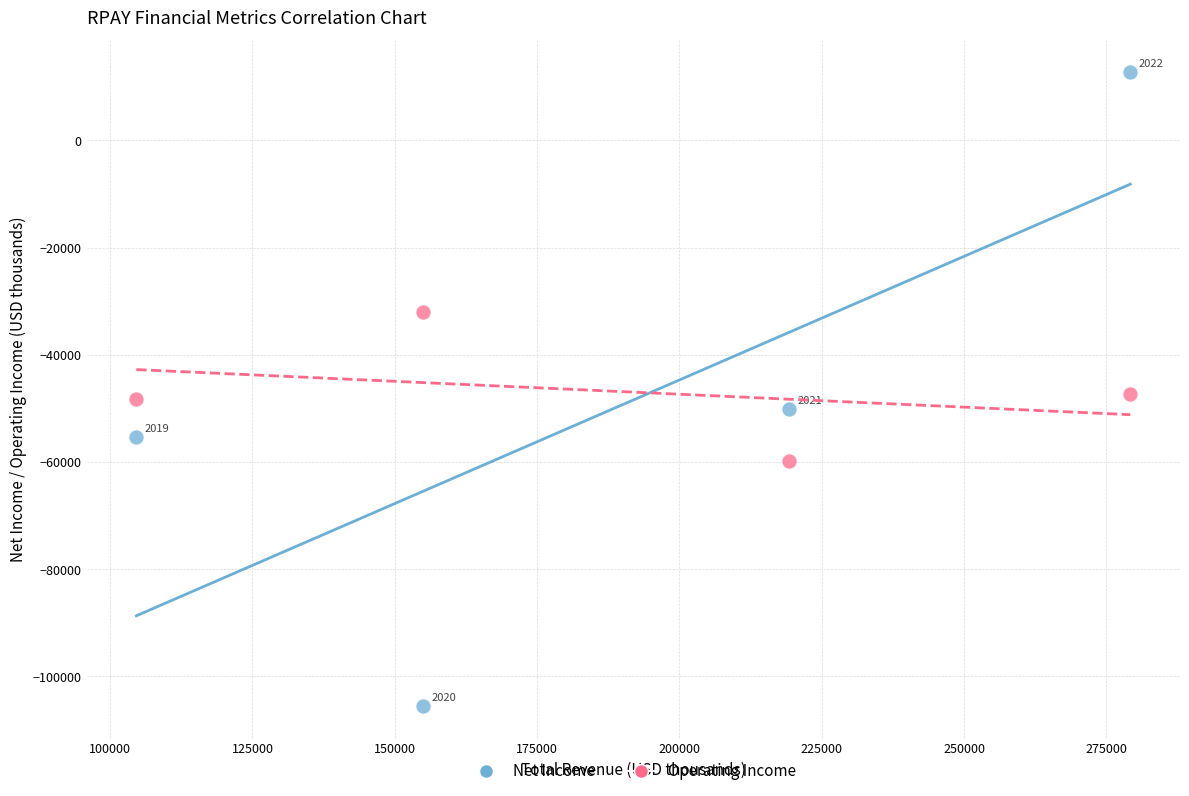

In the Operating Income series, what Y value is closest to -45950?

-47400